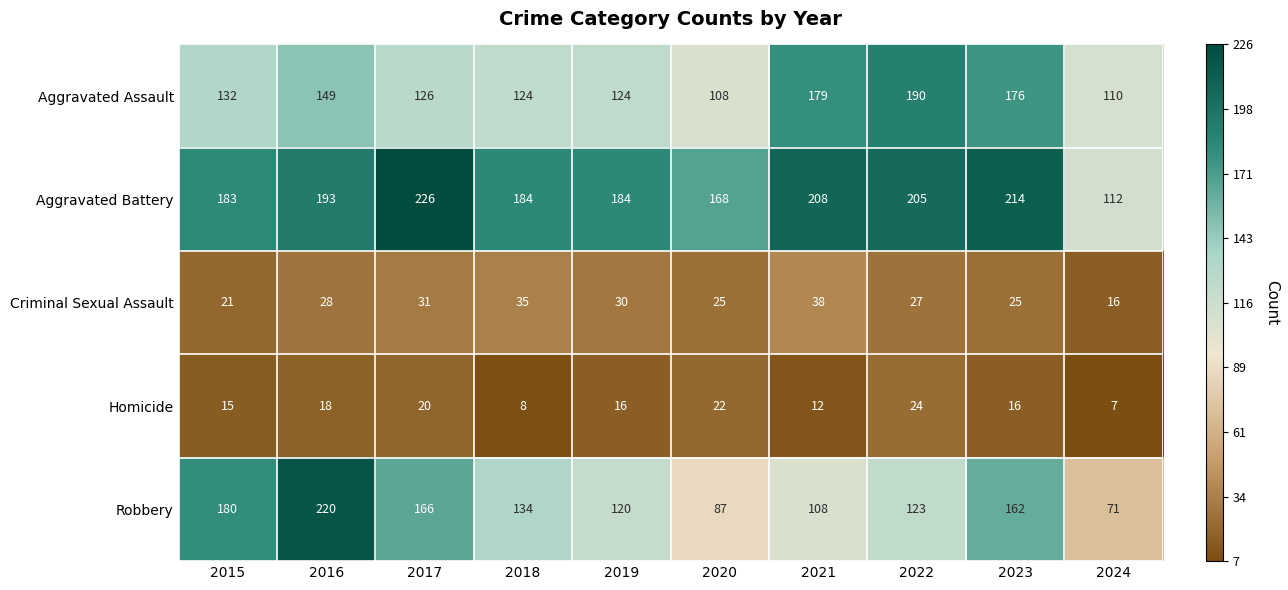

Rank the series at 2023 from highest to lowest value.

Aggravated Battery, Aggravated Assault, Robbery, Criminal Sexual Assault, Homicide